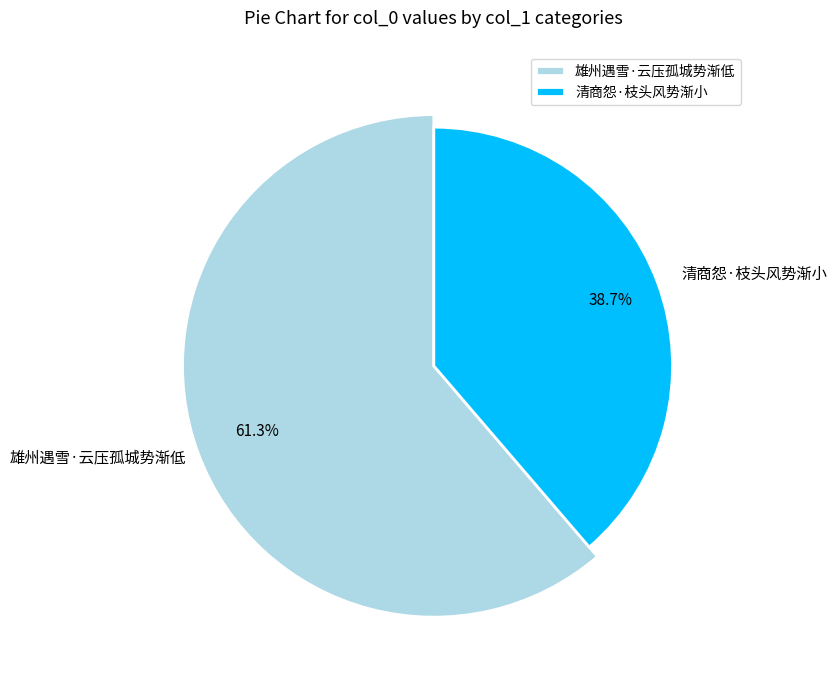

To the nearest percent, what percentage of the pie is 雄州遇雪·云压孤城势渐低?

61%